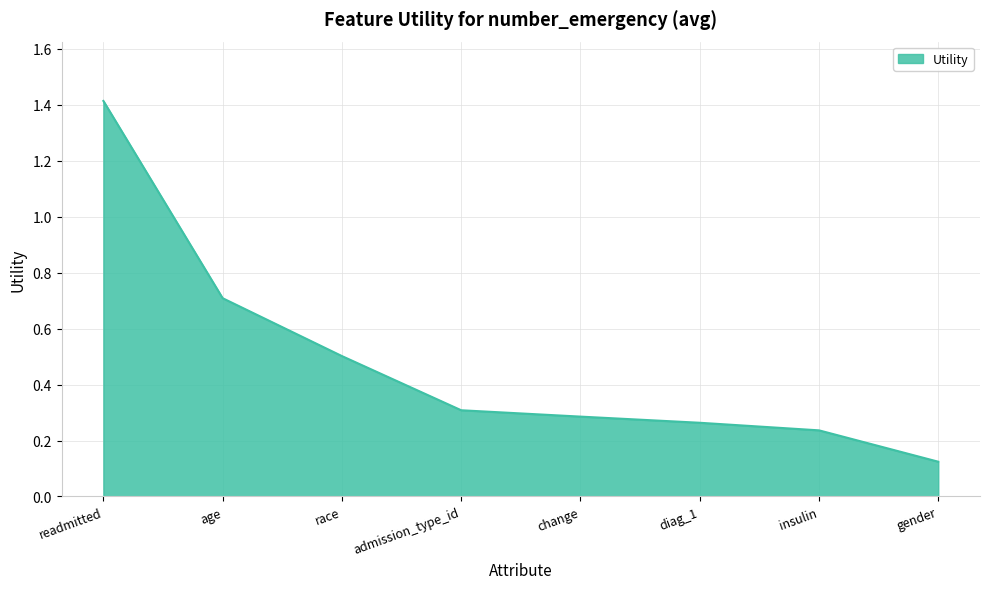

True or false: the data shows 0.3 at change.

True